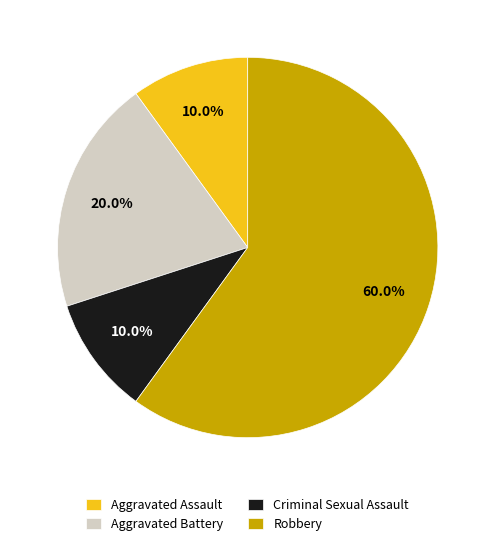

Does any single category account for the majority?

Yes